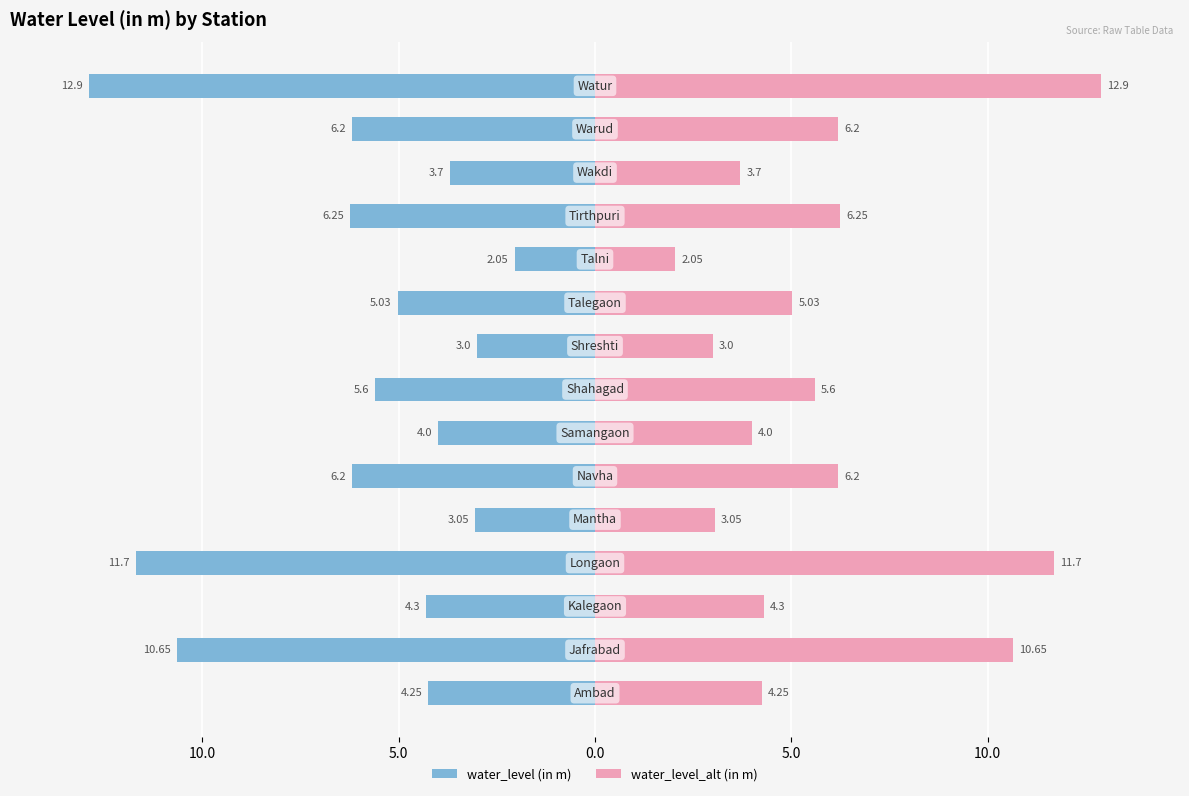

What value does the water_level_alt (in m) series have at 7?

5.6